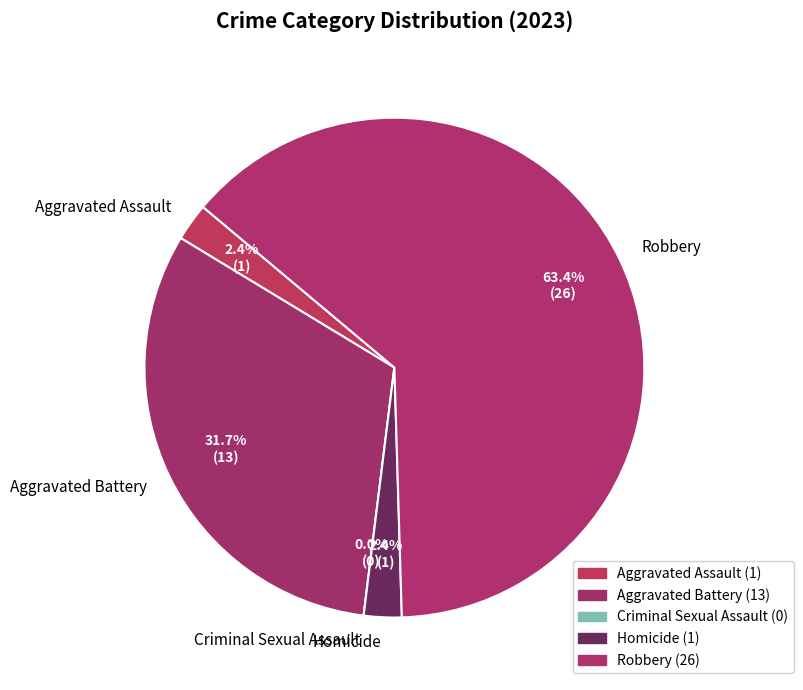

Which has a higher value, Criminal Sexual Assault or Aggravated Battery?

Aggravated Battery